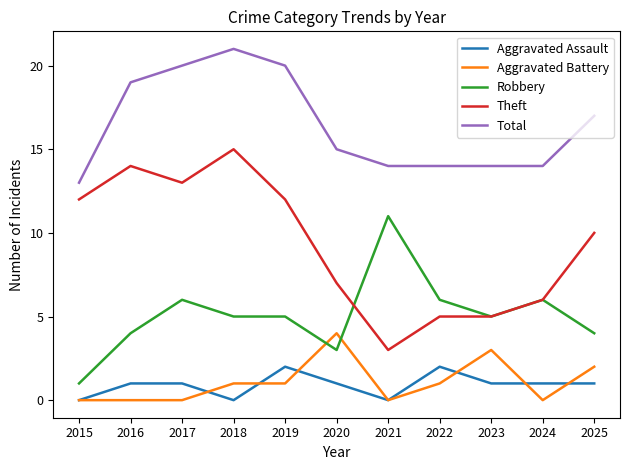

Which series has the widest spread of values?

Theft